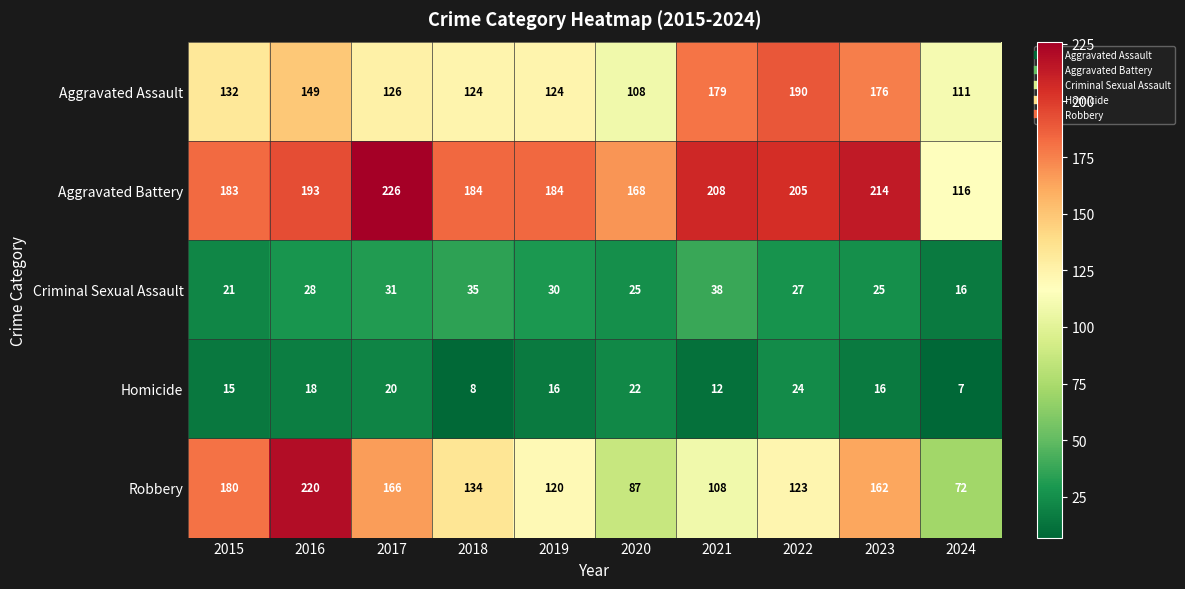

Which series changed the most between 2015 and 2023?

Aggravated Assault